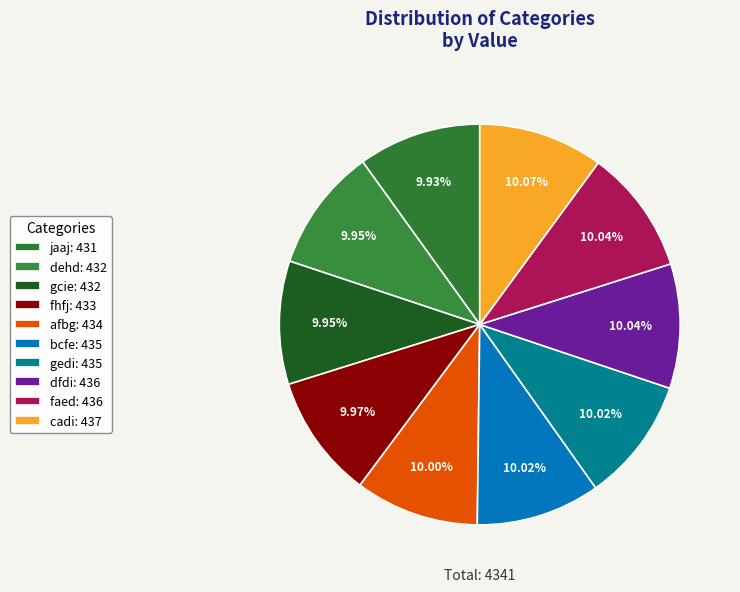

Is the sum of fhfj and afbg greater than half?

No